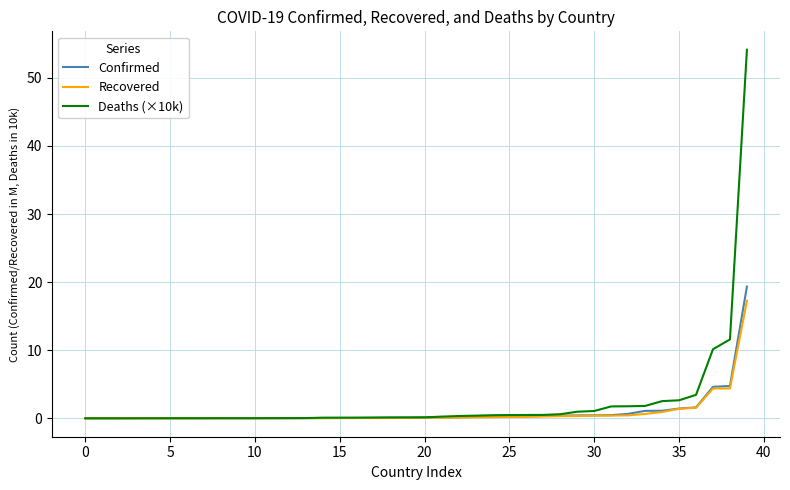

What is the greatest value displayed?

54.1